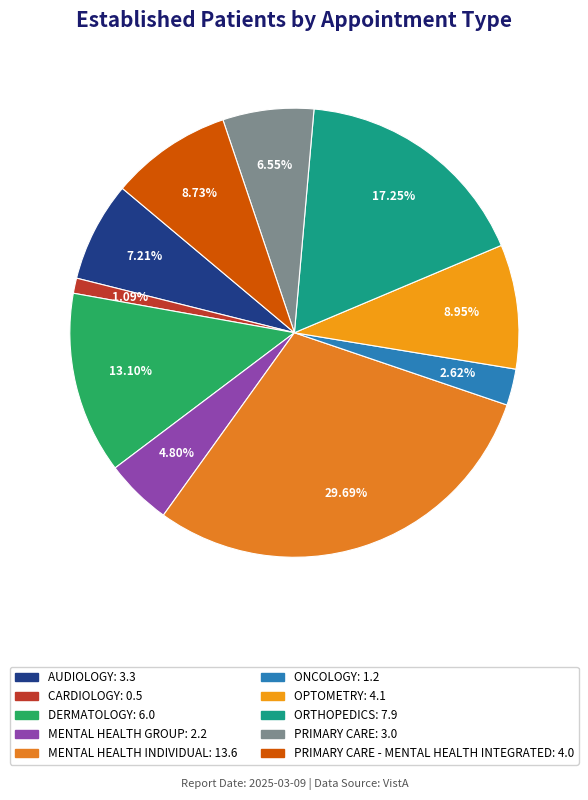

Count the number of slices in the pie.

10